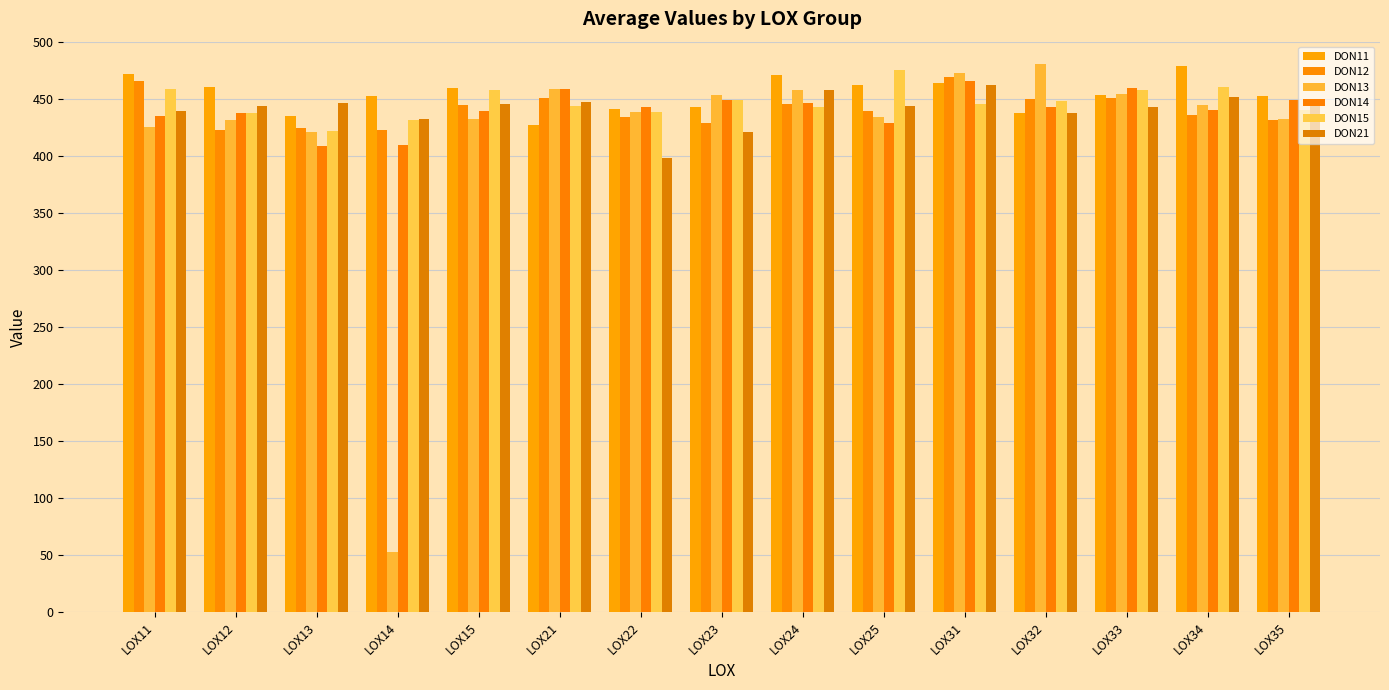

How many bars are there in each group?

6